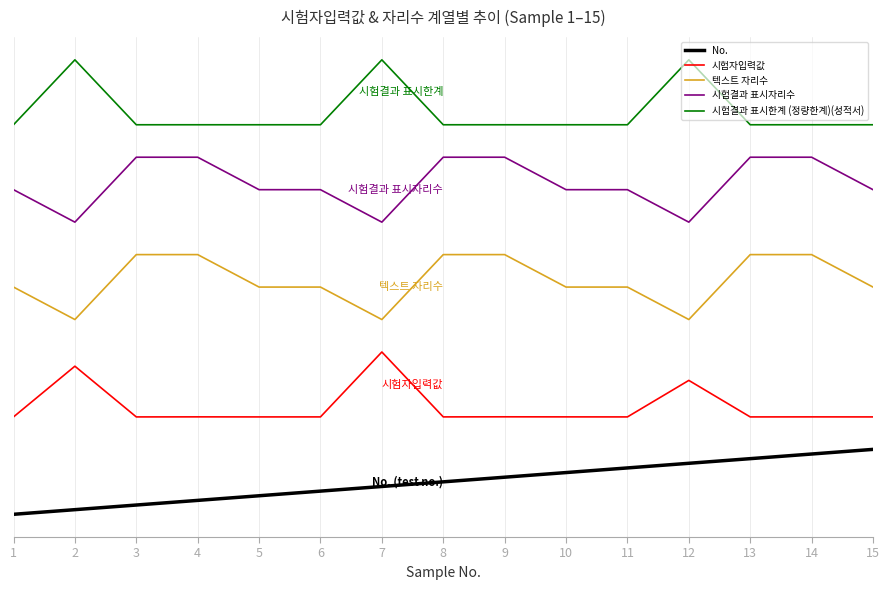

What are all the series names shown in the legend?

No., 시험자입력값, 텍스트 자리수, 시험결과 표시자리수, 시험결과 표시한계 (정량한계)(성적서)